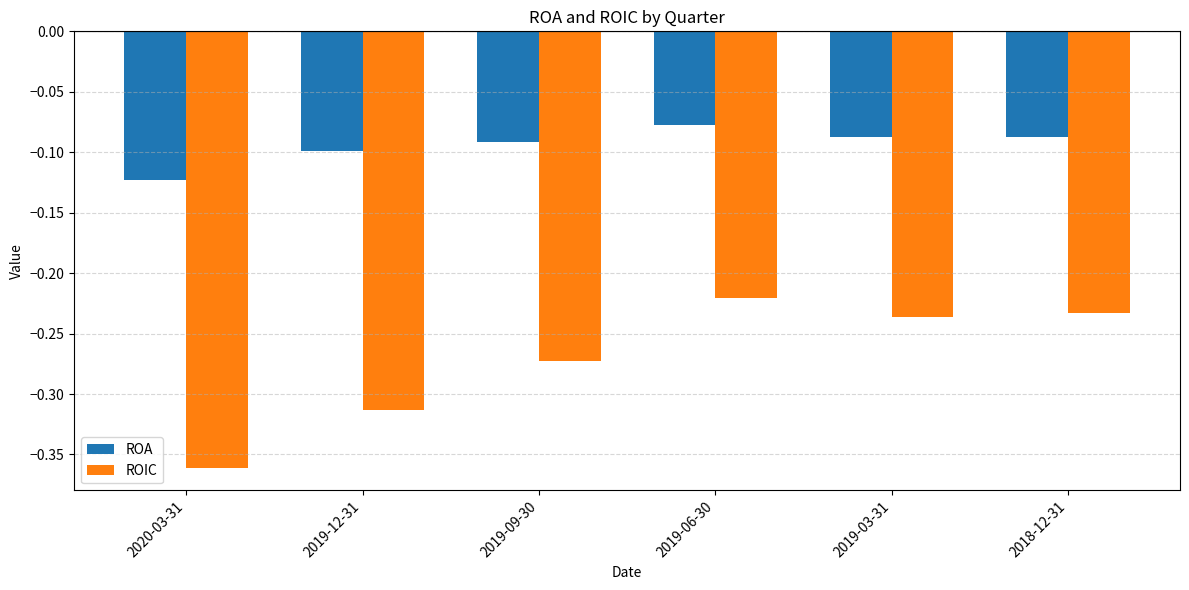

Is it true that ROA equals -0.1 at 2019-12-31?

True